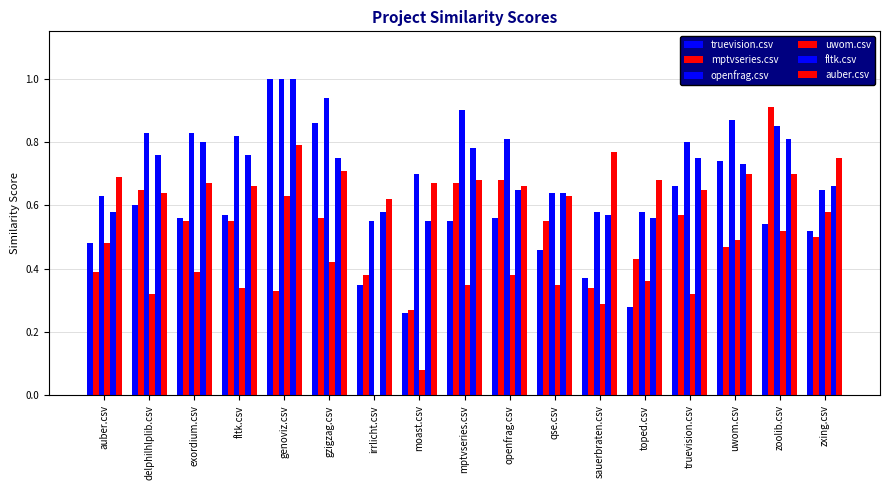

Reading left to right, transcribe all the data shown in this chart.

truevision.csv: auber.csv=0.5	delphilhlplib.csv=0.6	exordium.csv=0.6	fltk.csv=0.6	genoviz.csv=1.0	gzigzag.csv=0.9	irrlicht.csv=0.3	moast.csv=0.3	mptvseries.csv=0.6	openfrag.csv=0.6	qse.csv=0.5	sauerbraten.csv=0.4	toped.csv=0.3	truevision.csv=0.7	uwom.csv=0.7	zoolib.csv=0.5	zxing.csv=0.5
mptvseries.csv: auber.csv=0.4	delphilhlplib.csv=0.7	exordium.csv=0.6	fltk.csv=0.6	genoviz.csv=0.3	gzigzag.csv=0.6	irrlicht.csv=0.4	moast.csv=0.3	mptvseries.csv=0.7	openfrag.csv=0.7	qse.csv=0.6	sauerbraten.csv=0.3	toped.csv=0.4	truevision.csv=0.6	uwom.csv=0.5	zoolib.csv=0.9	zxing.csv=0.5
openfrag.csv: auber.csv=0.6	delphilhlplib.csv=0.8	exordium.csv=0.8	fltk.csv=0.8	genoviz.csv=1.0	gzigzag.csv=0.9	irrlicht.csv=0.6	moast.csv=0.7	mptvseries.csv=0.9	openfrag.csv=0.8	qse.csv=0.6	sauerbraten.csv=0.6	toped.csv=0.6	truevision.csv=0.8	uwom.csv=0.9	zoolib.csv=0.8	zxing.csv=0.7
uwom.csv: auber.csv=0.5	delphilhlplib.csv=0.3	exordium.csv=0.4	fltk.csv=0.3	genoviz.csv=0.6	gzigzag.csv=0.4	irrlicht.csv=0.0	moast.csv=0.1	mptvseries.csv=0.3	openfrag.csv=0.4	qse.csv=0.3	sauerbraten.csv=0.3	toped.csv=0.4	truevision.csv=0.3	uwom.csv=0.5	zoolib.csv=0.5	zxing.csv=0.6
fltk.csv: auber.csv=0.6	delphilhlplib.csv=0.8	exordium.csv=0.8	fltk.csv=0.8	genoviz.csv=1.0	gzigzag.csv=0.8	irrlicht.csv=0.6	moast.csv=0.6	mptvseries.csv=0.8	openfrag.csv=0.7	qse.csv=0.6	sauerbraten.csv=0.6	toped.csv=0.6	truevision.csv=0.8	uwom.csv=0.7	zoolib.csv=0.8	zxing.csv=0.7
auber.csv: auber.csv=0.7	delphilhlplib.csv=0.6	exordium.csv=0.7	fltk.csv=0.7	genoviz.csv=0.8	gzigzag.csv=0.7	irrlicht.csv=0.6	moast.csv=0.7	mptvseries.csv=0.7	openfrag.csv=0.7	qse.csv=0.6	sauerbraten.csv=0.8	toped.csv=0.7	truevision.csv=0.7	uwom.csv=0.7	zoolib.csv=0.7	zxing.csv=0.8